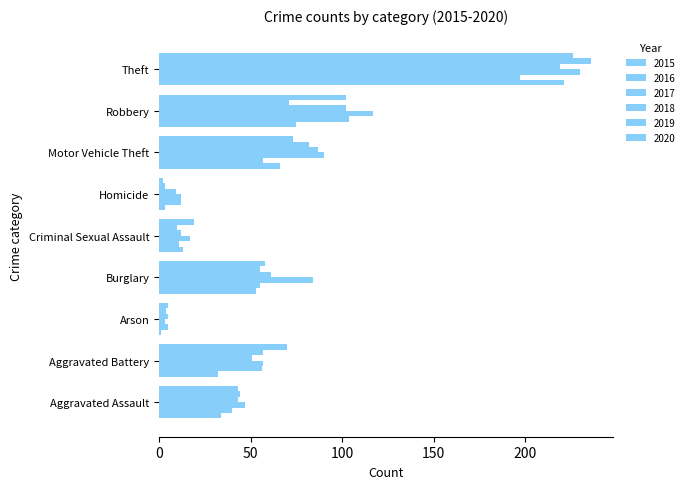

Rank the series at Aggravated Assault from highest to lowest value.

2017, 2019, 2018, 2020, 2016, 2015